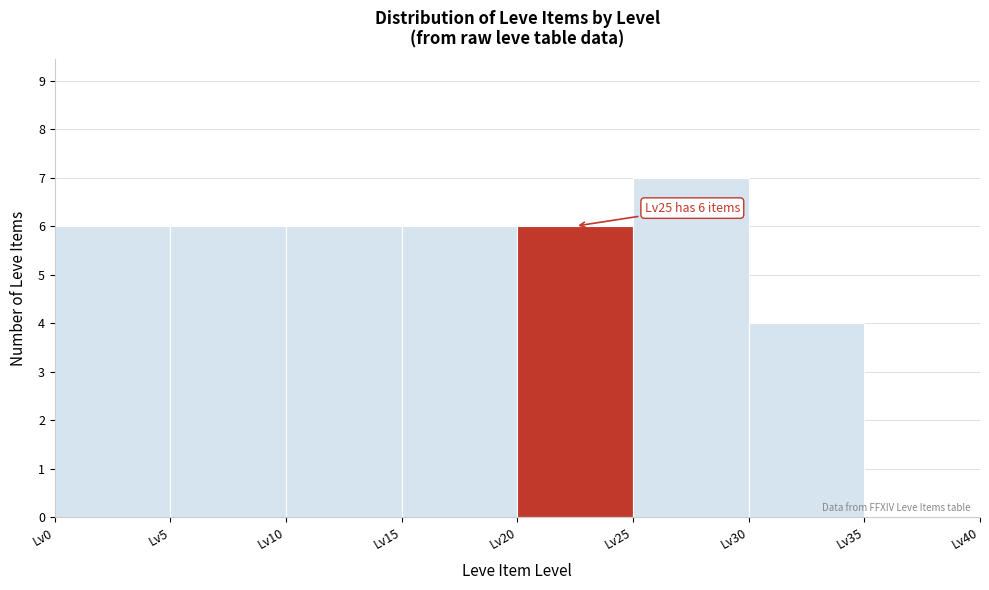

Over which range of the x-axis is the bar tallest?

25 to 30